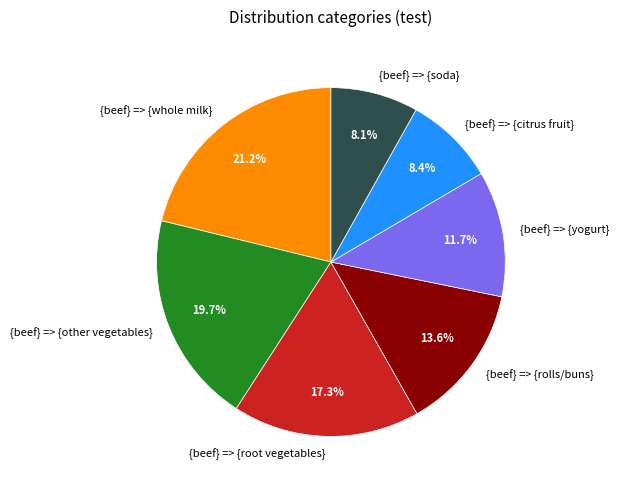

What percentage is NOT represented by {beef} => {root vegetables}?

82.7%